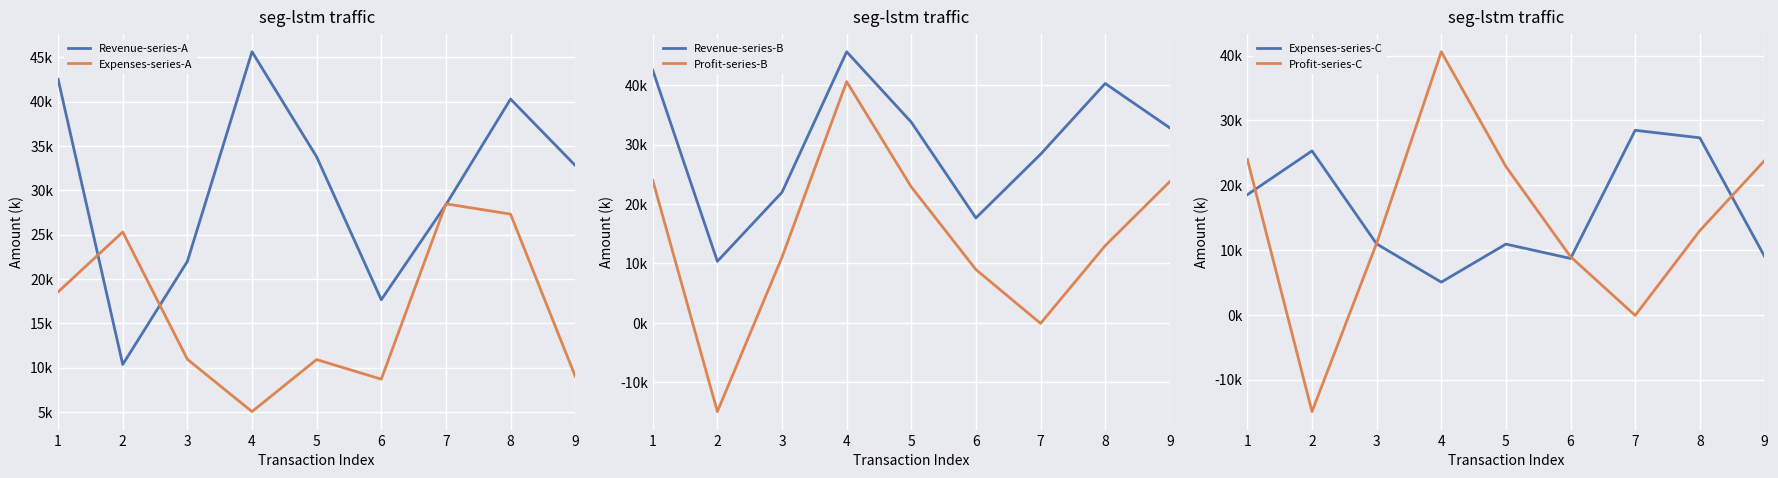

Where is the first local minimum for Profit-series-B?

2